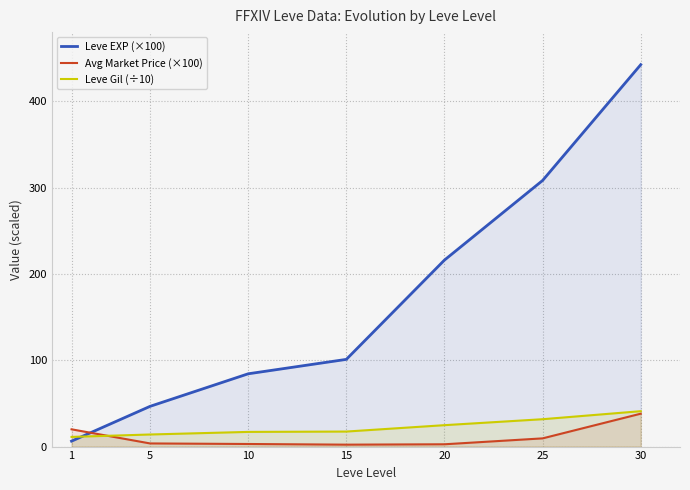

What is the difference between the second highest and second lowest values in the Leve EXP (×100) series?

261.6